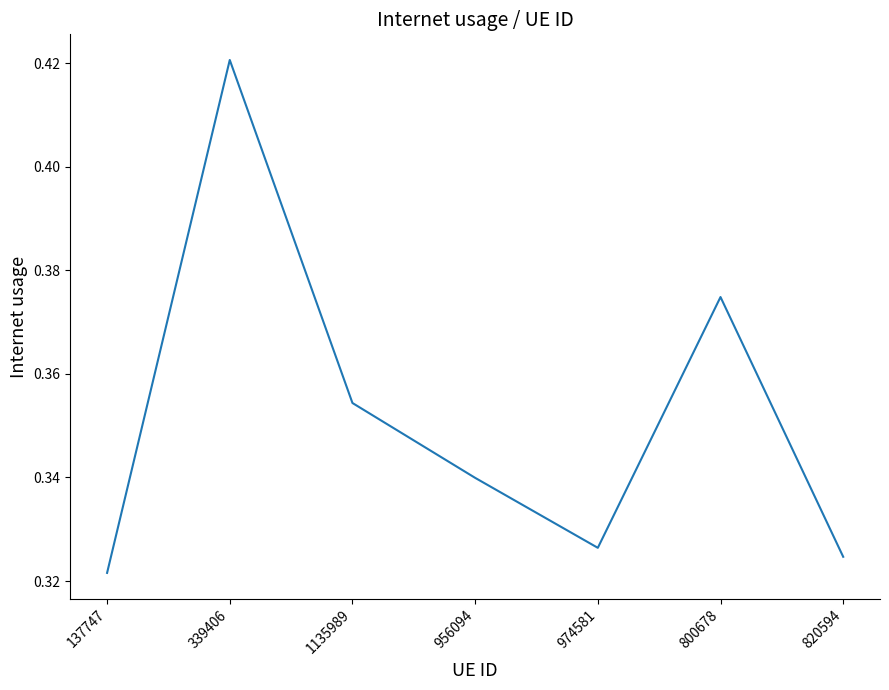

List the labels in order of value, smallest first.

137747, 820594, 974581, 956094, 1135989, 800678, 339406